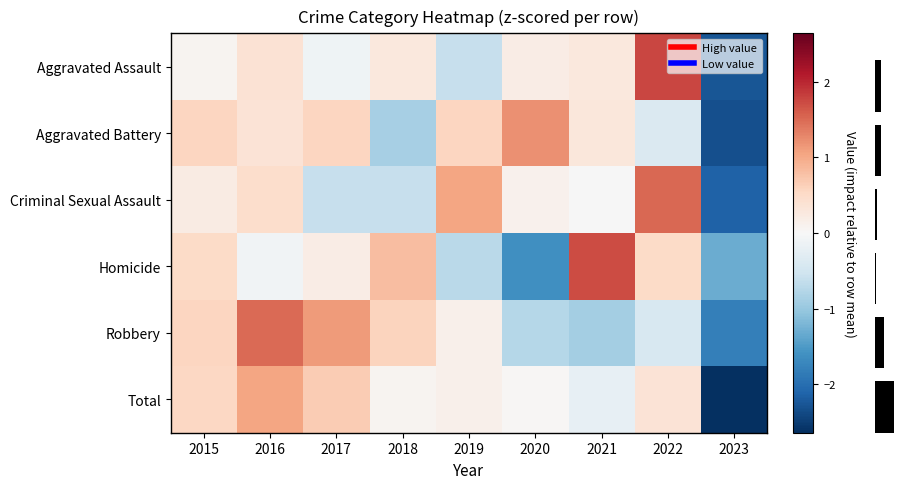

What is the sum of the Criminal Sexual Assault values at 2022 and 2019?

2.6